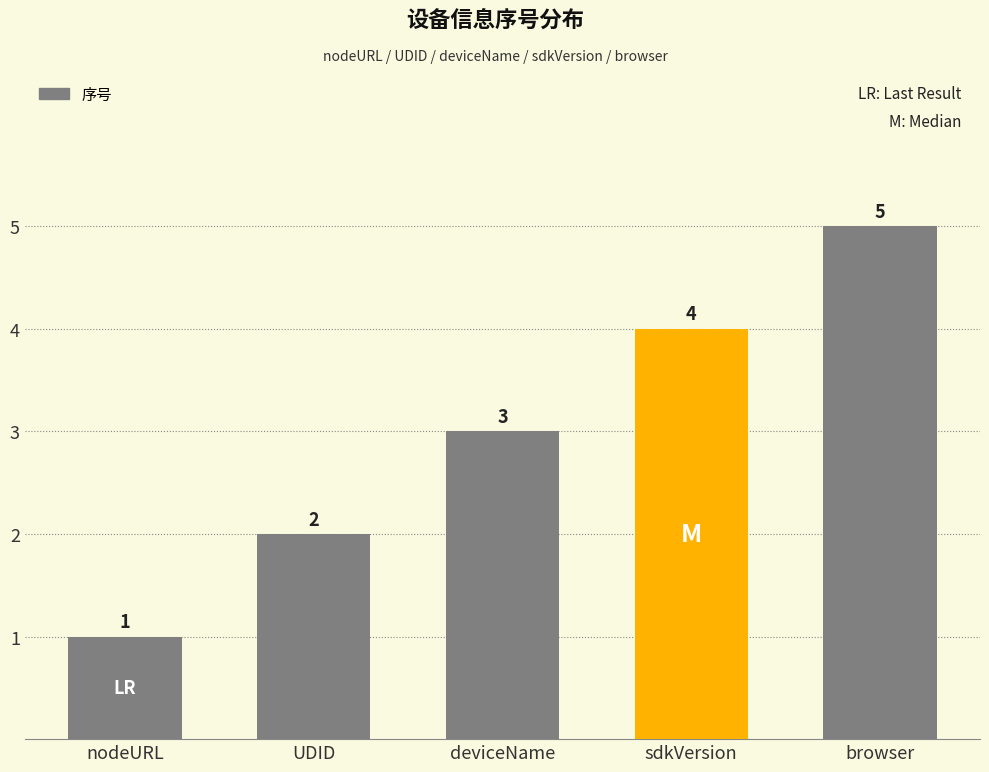

What is the ratio of the value at nodeURL to the value at UDID?

0.5